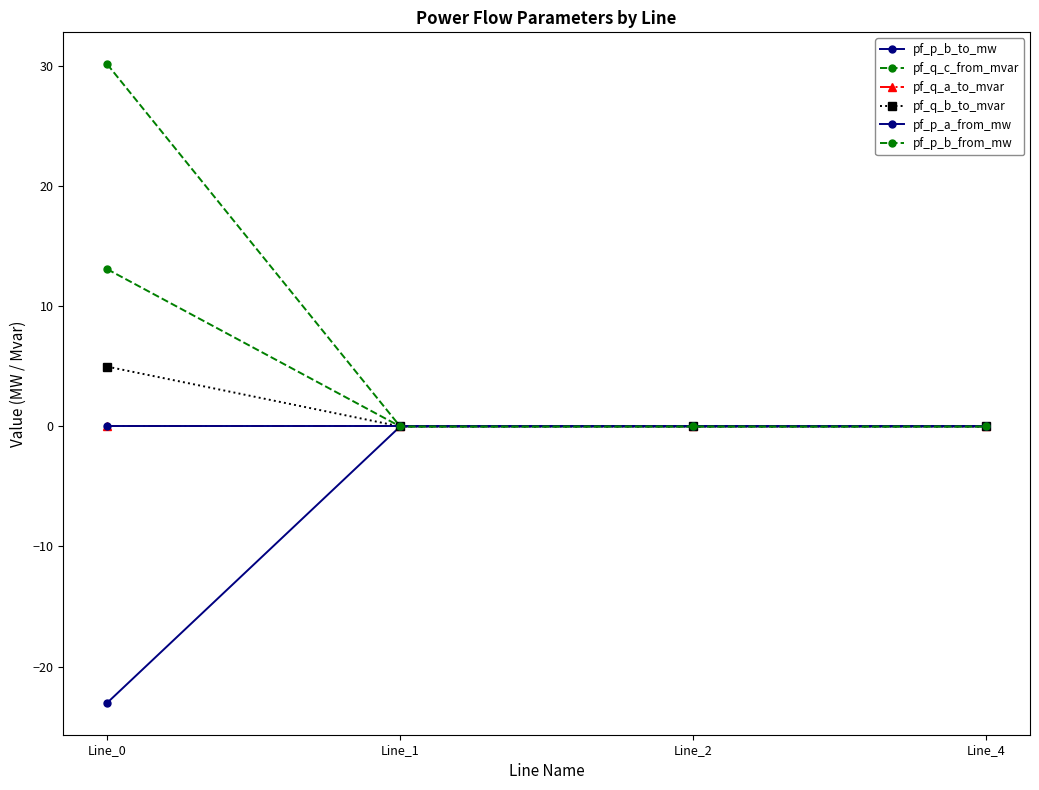

At Line_1, list the series in order from smallest to largest.

pf_p_b_from_mw, pf_q_a_to_mvar, pf_p_a_from_mw, pf_p_b_to_mw, pf_q_b_to_mvar, pf_q_c_from_mvar